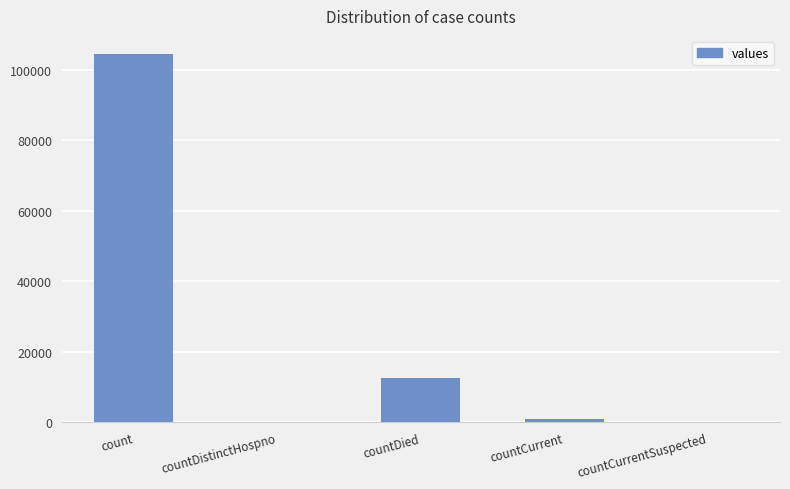

Is it true that the value at countDistinctHospno is 0?

True